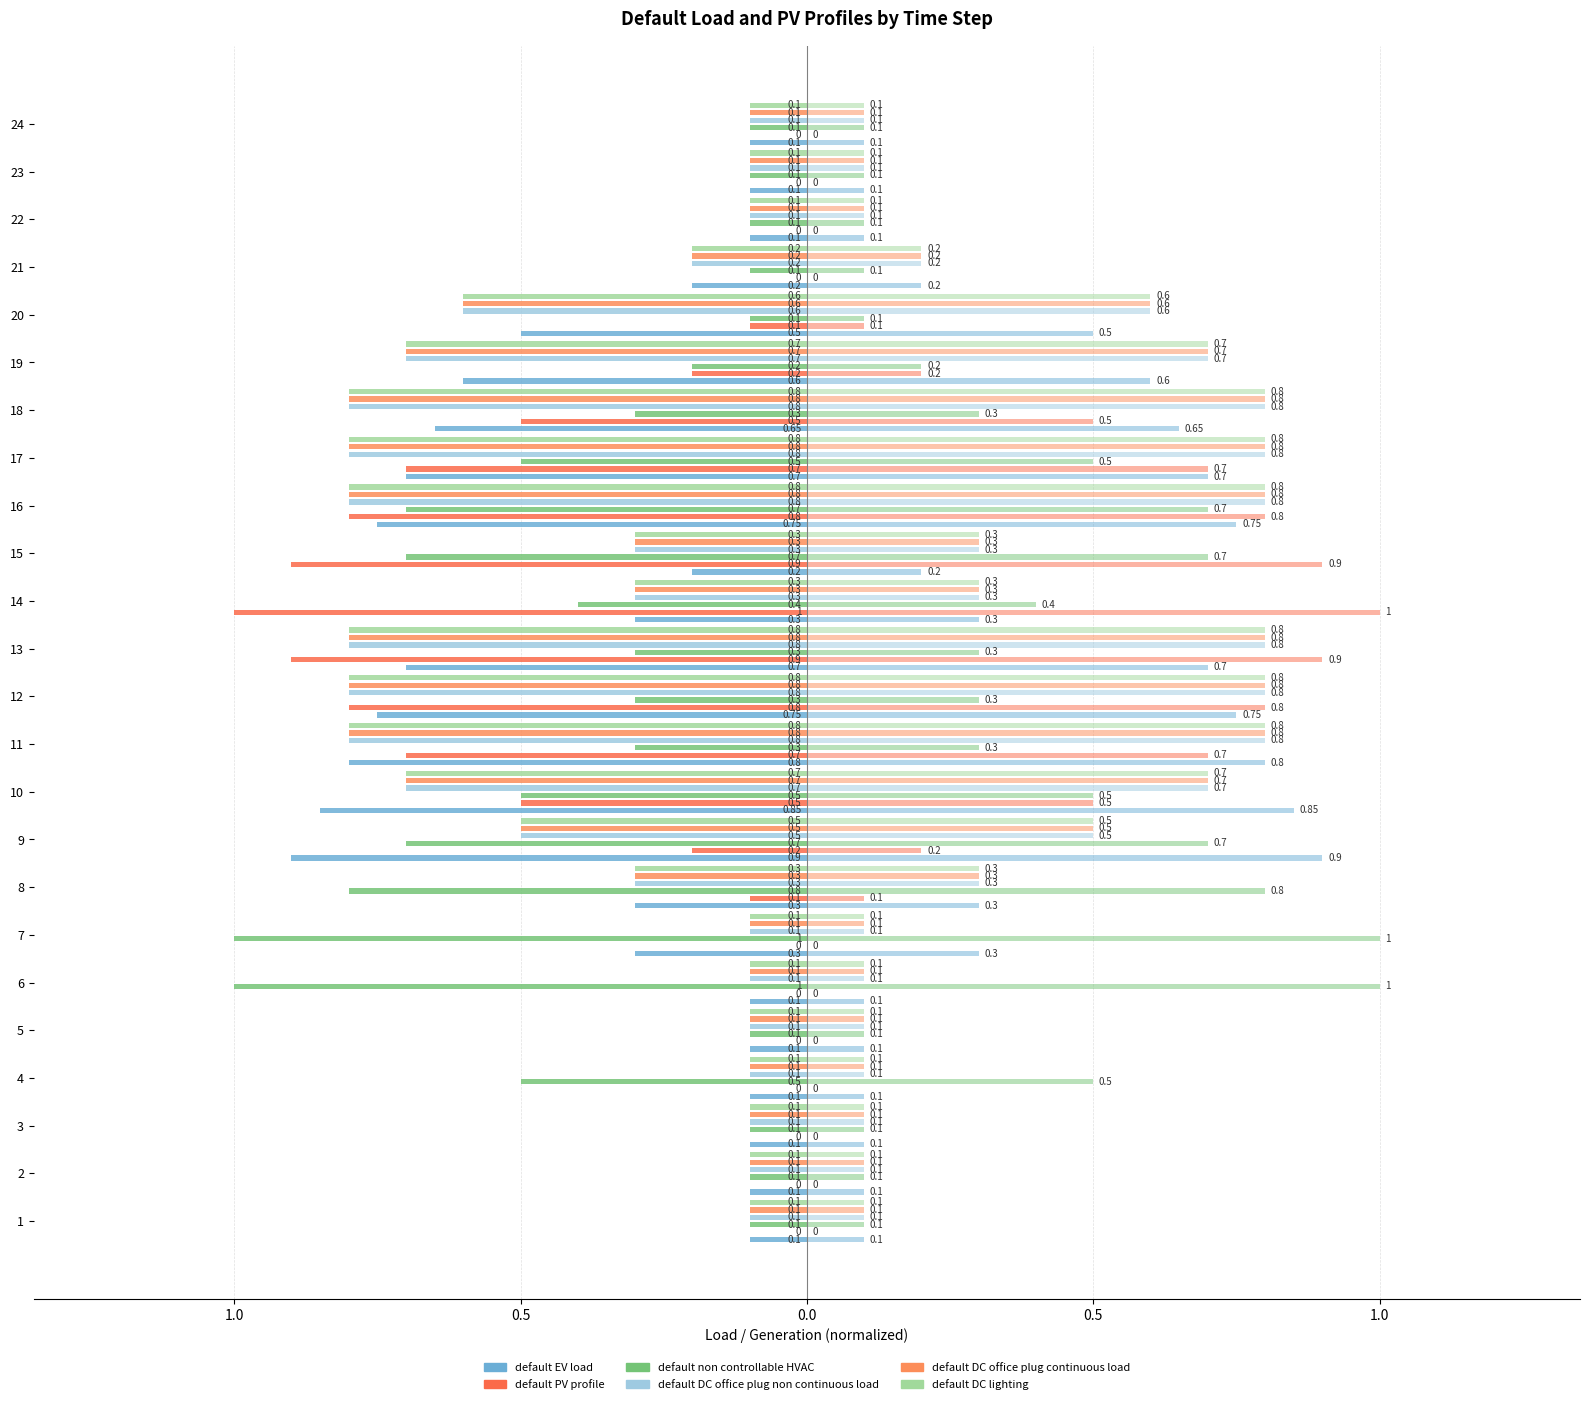

What are all the series names shown in the legend?

default EV load, default PV profile, default non controllable HVAC, default DC office plug non continuous load, default DC office plug continuous load, default DC lighting